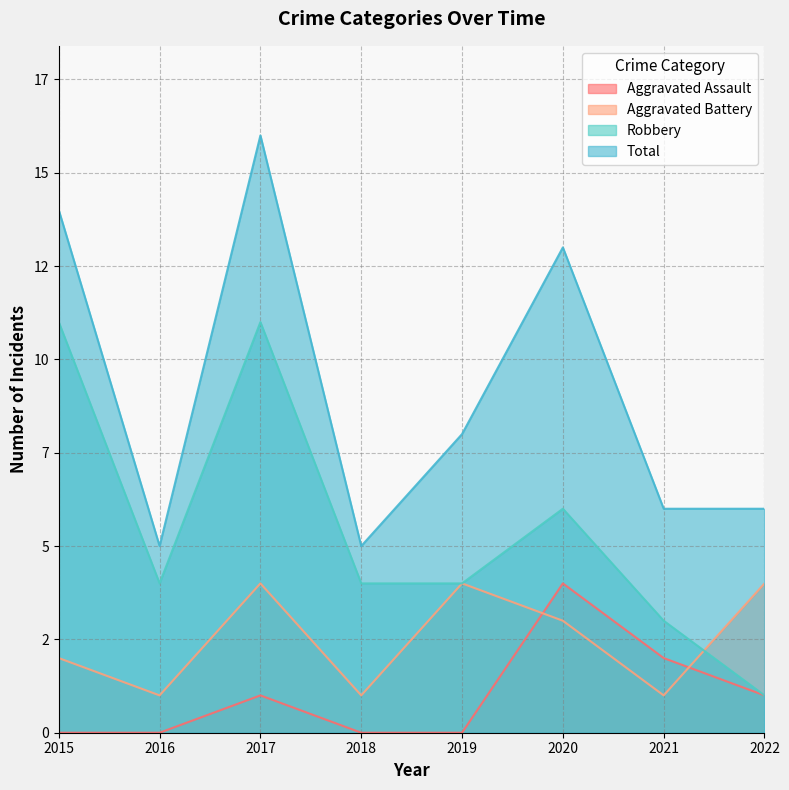

How many values in the Aggravated Battery series are below 3?

4